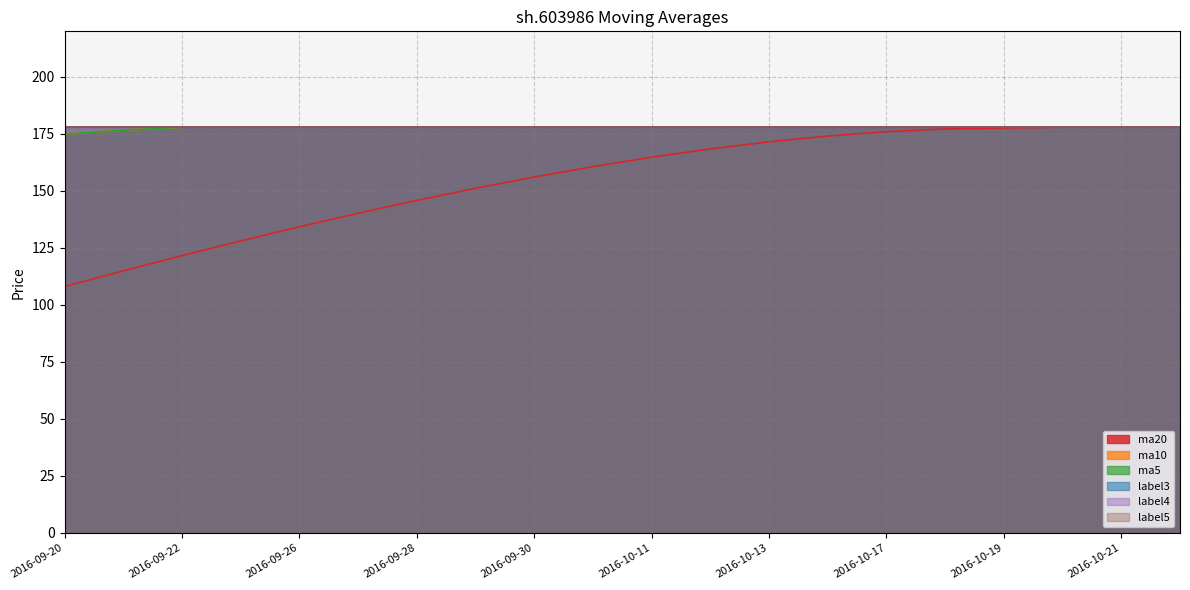

Does the chart display data point markers on the line(s)?

No